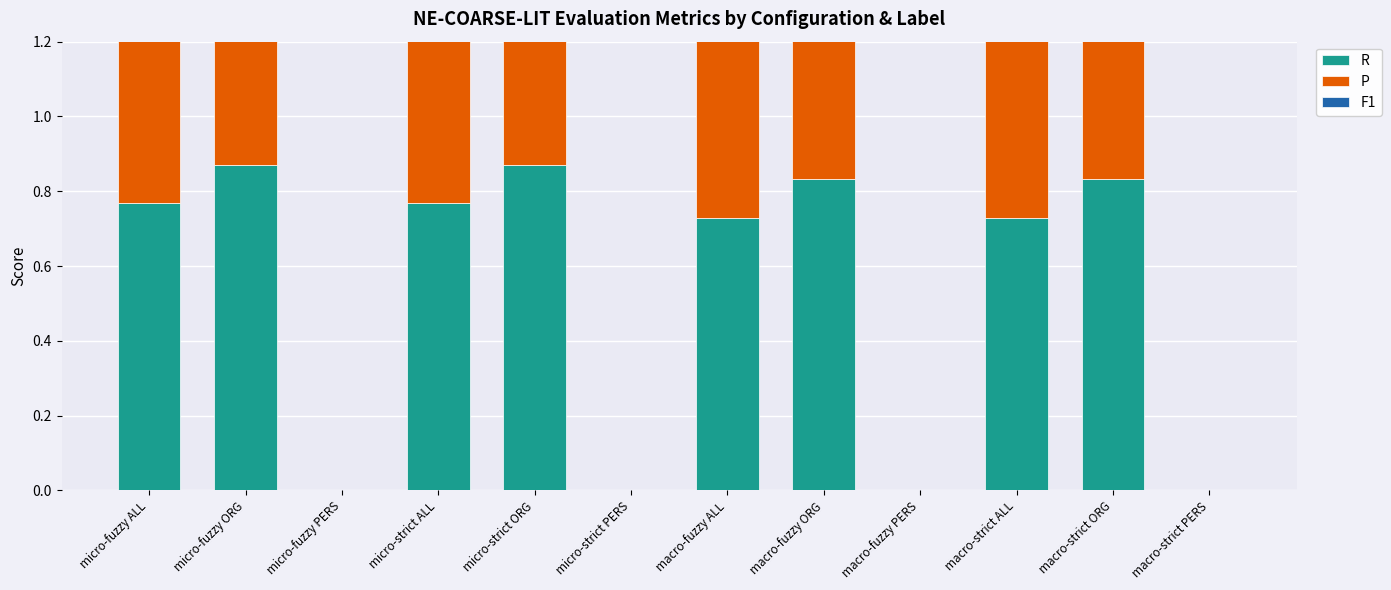

What is the difference between the R values at micro-strict ORG and macro-fuzzy PERS?

0.9